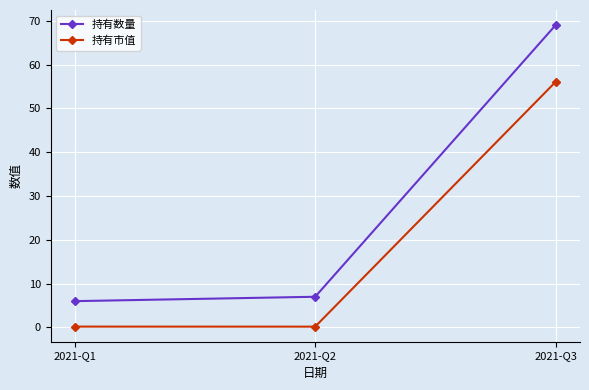

What is the greatest value displayed?

69.0